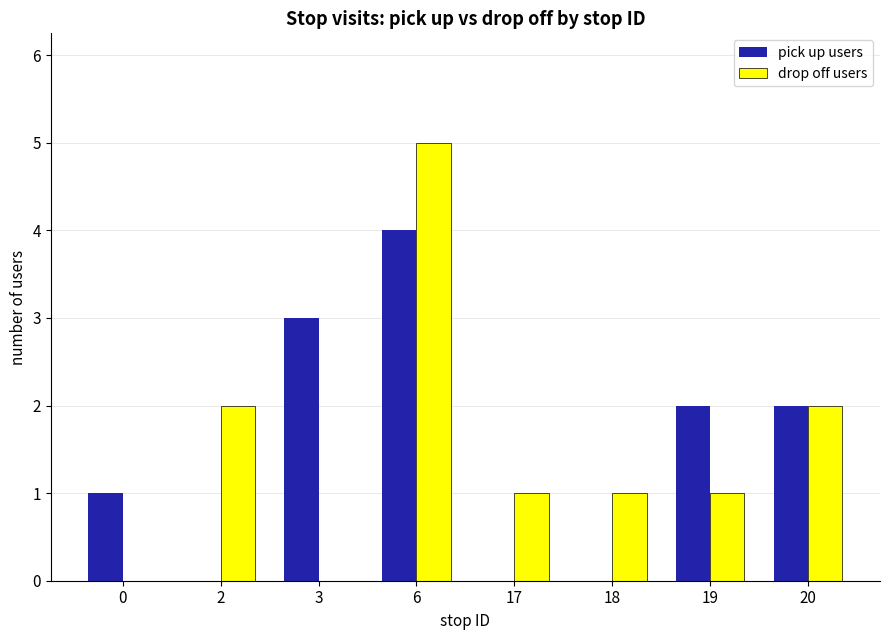

Read the pick up users value at 0.

1